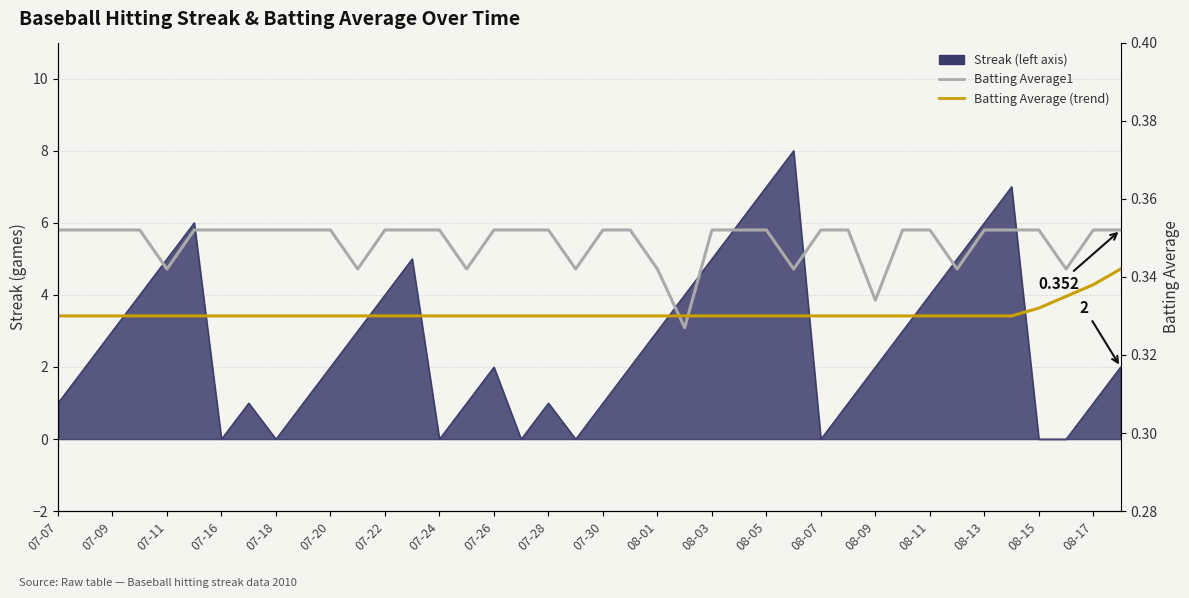

True or false: Batting Average1 and Batting Average (trend) intersect in this chart.

True